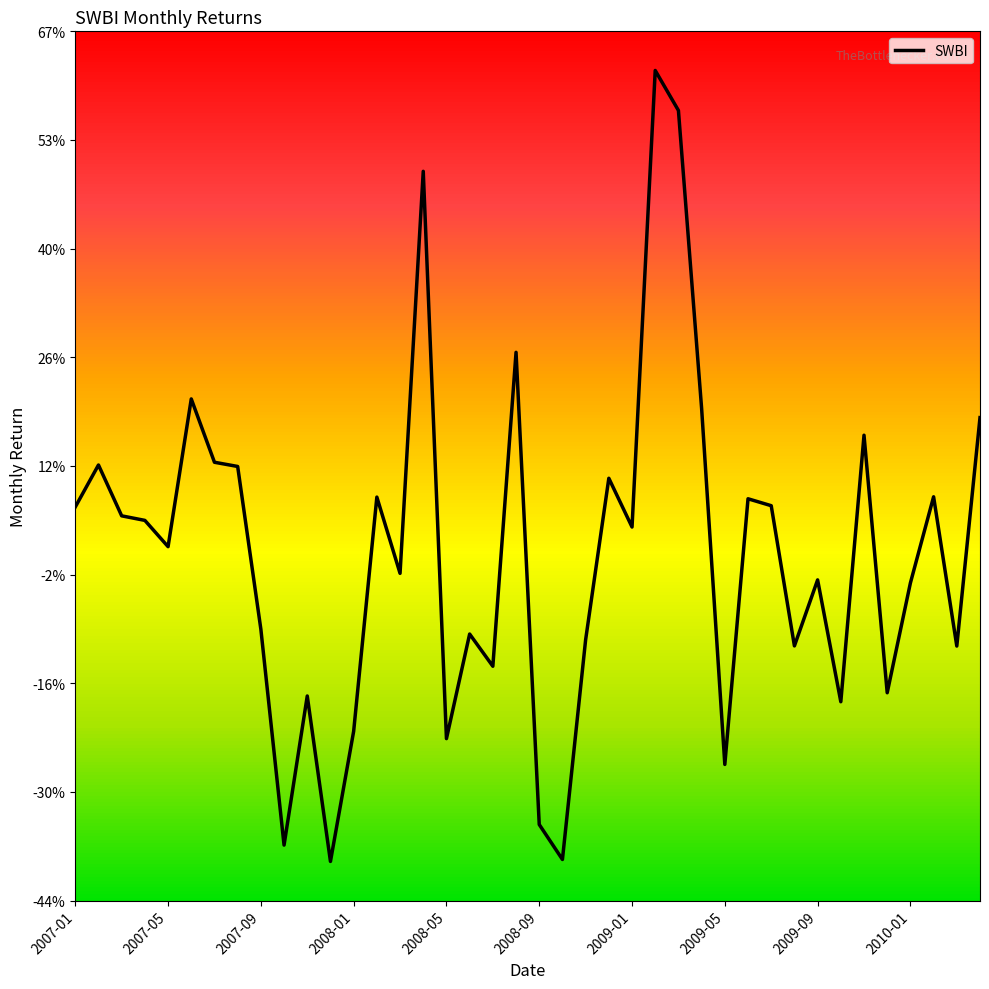

True or false: there are more than 2 points higher than both neighbors.

True